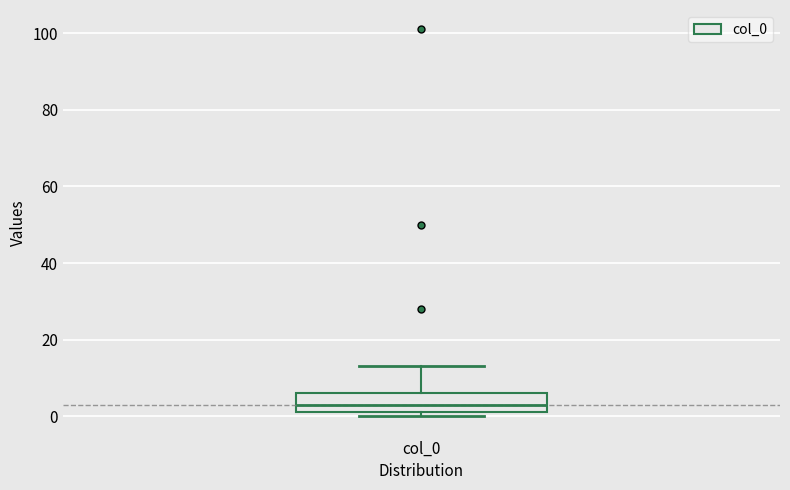

Where is the lower edge of the box for col_0 on the y-axis? The values are not printed on the chart, so give them approximately, as read against the axis.

2